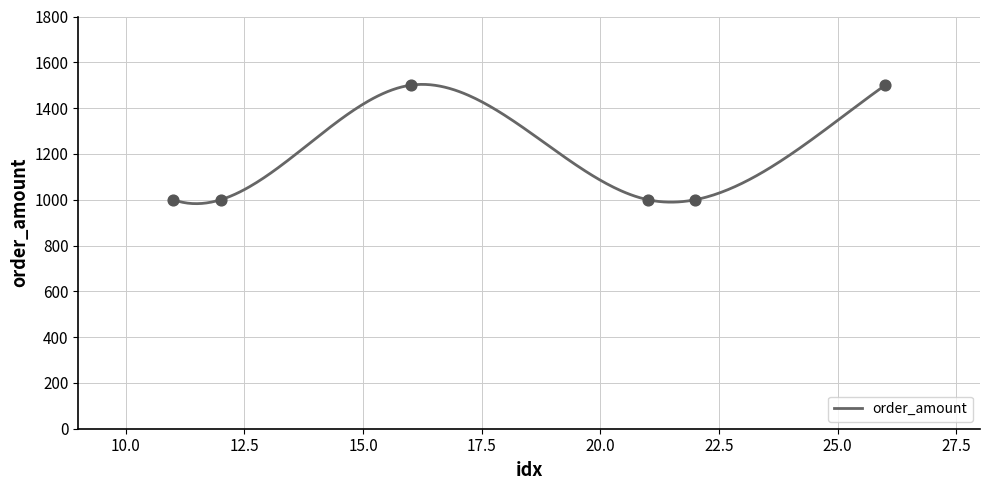

What is the change in value from 11 to 16?

+500